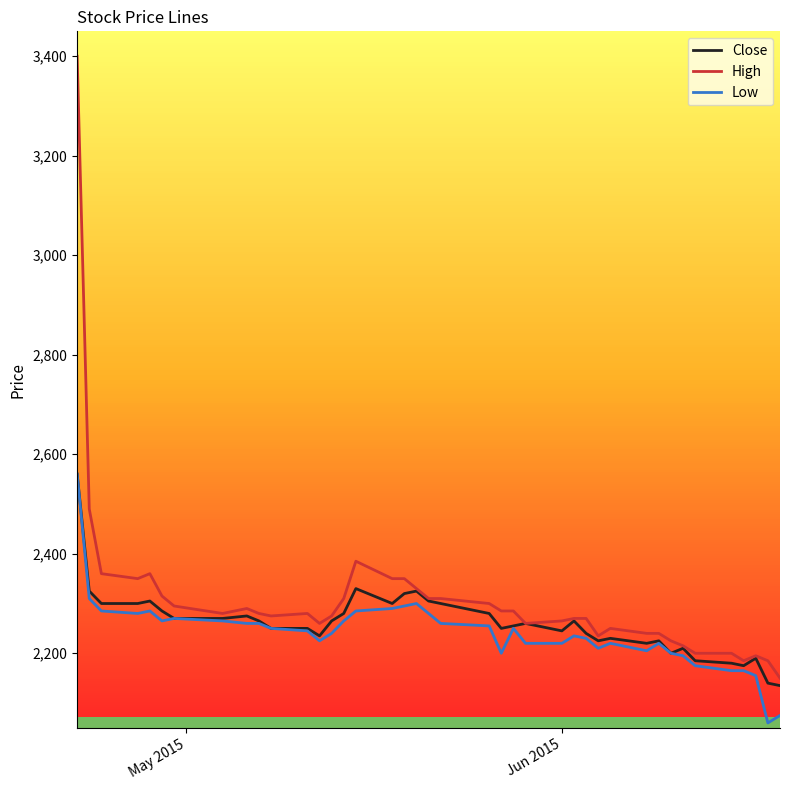

What is the maximum value for High?

3400